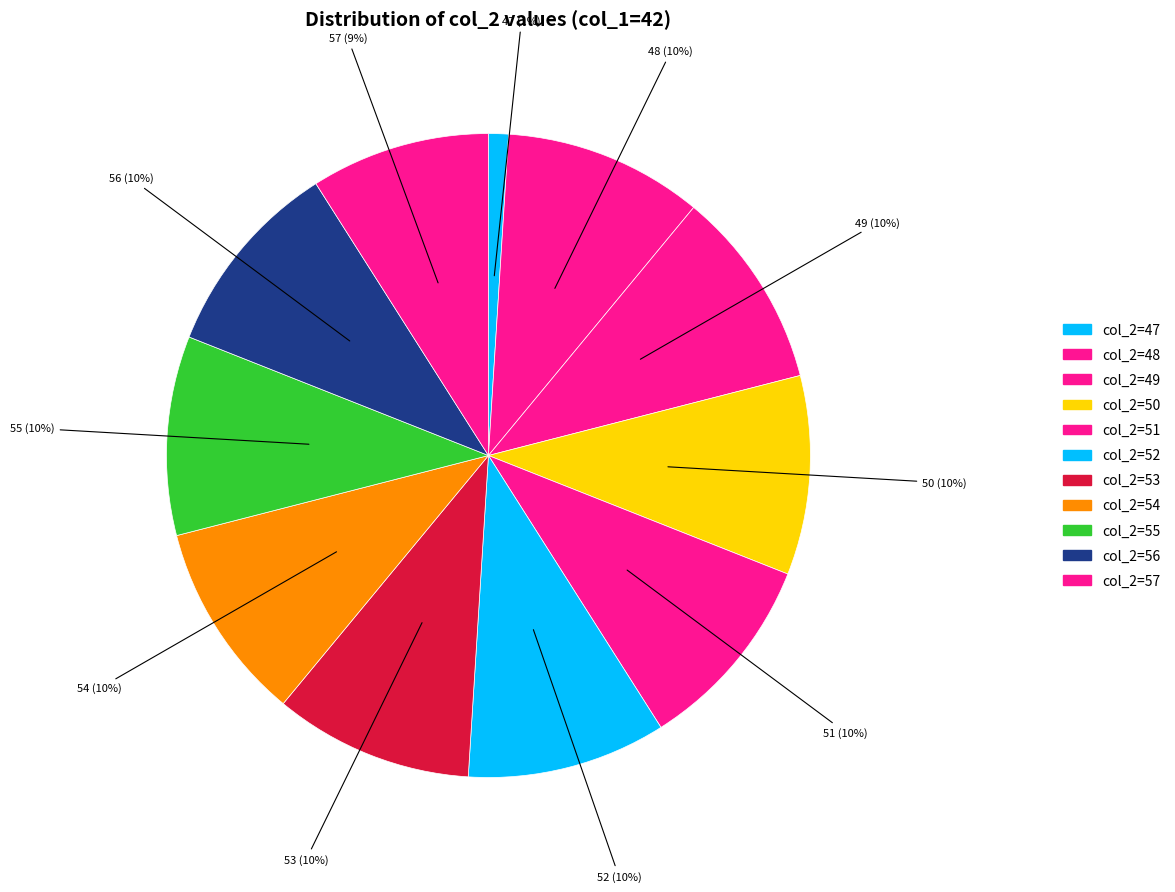

To the nearest percent, what is the combined percentage of 52 and 47?

11%